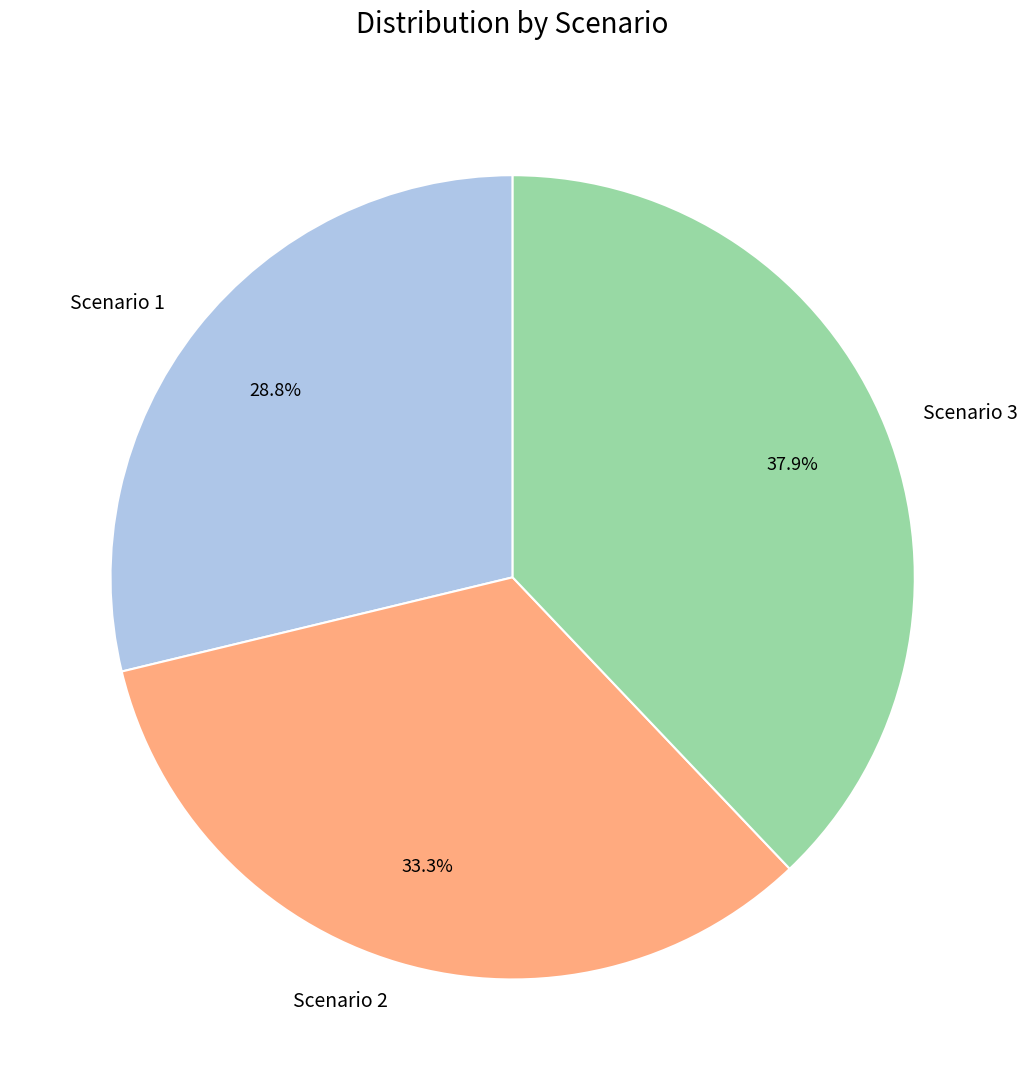

Combined, what portion of the pie is Scenario 2 and Scenario 1?

62.1%